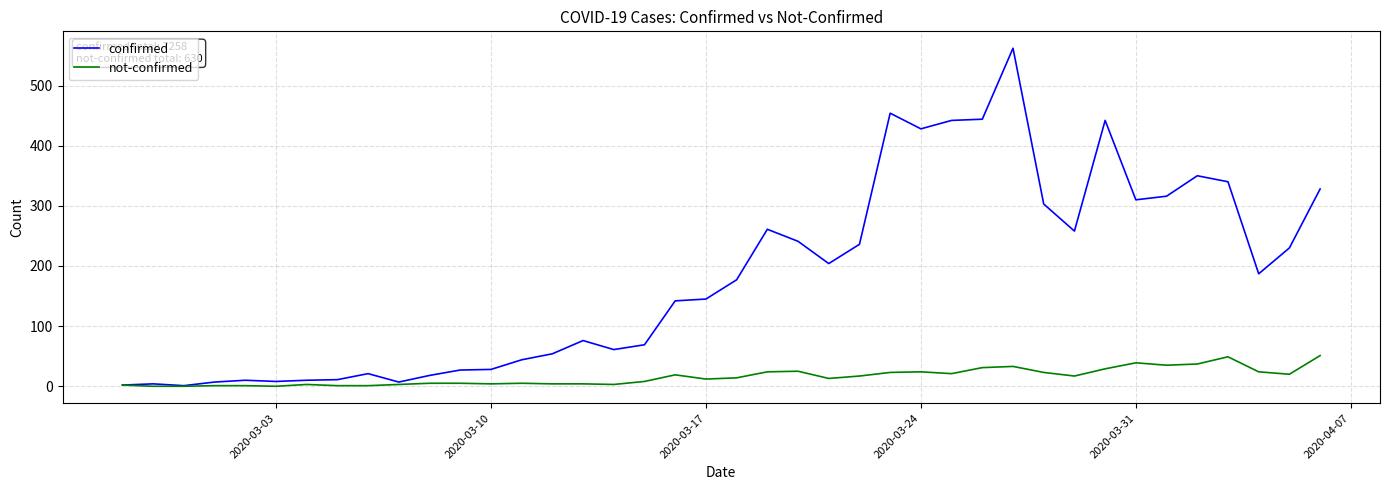

Is this an area chart (filled region under the line)?

No